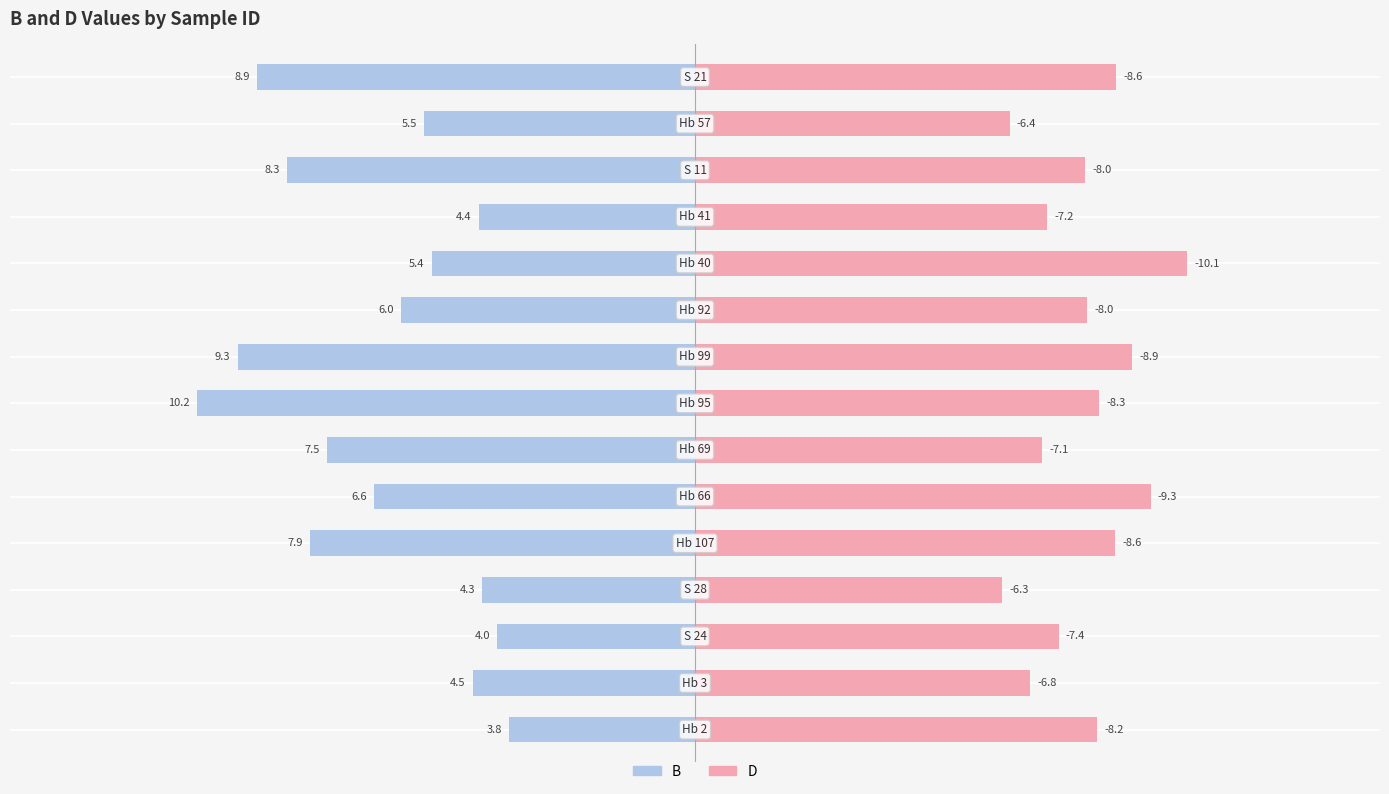

Reading left to right, list all the values displayed in this chart.

B: -3.8	-4.5	-4.0	-4.3	-7.9	-6.6	-7.5	-10.2	-9.3	-6.0	-5.4	-4.4	-8.3	-5.5	-8.9
D: 8.2	6.8	7.4	6.3	8.6	9.3	7.1	8.3	8.9	8.0	10.1	7.2	8.0	6.4	8.6